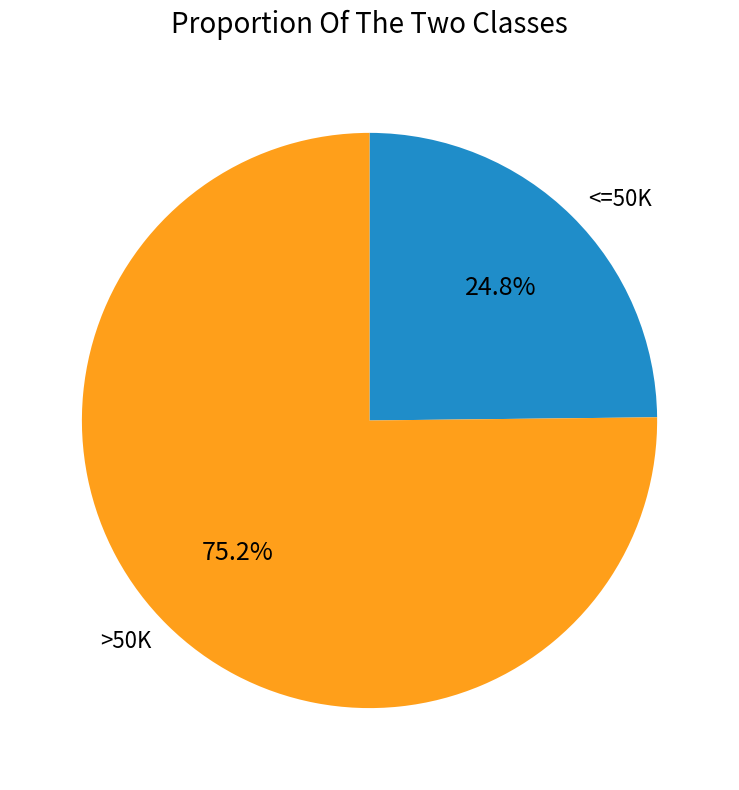

How many segments does this pie chart have?

2